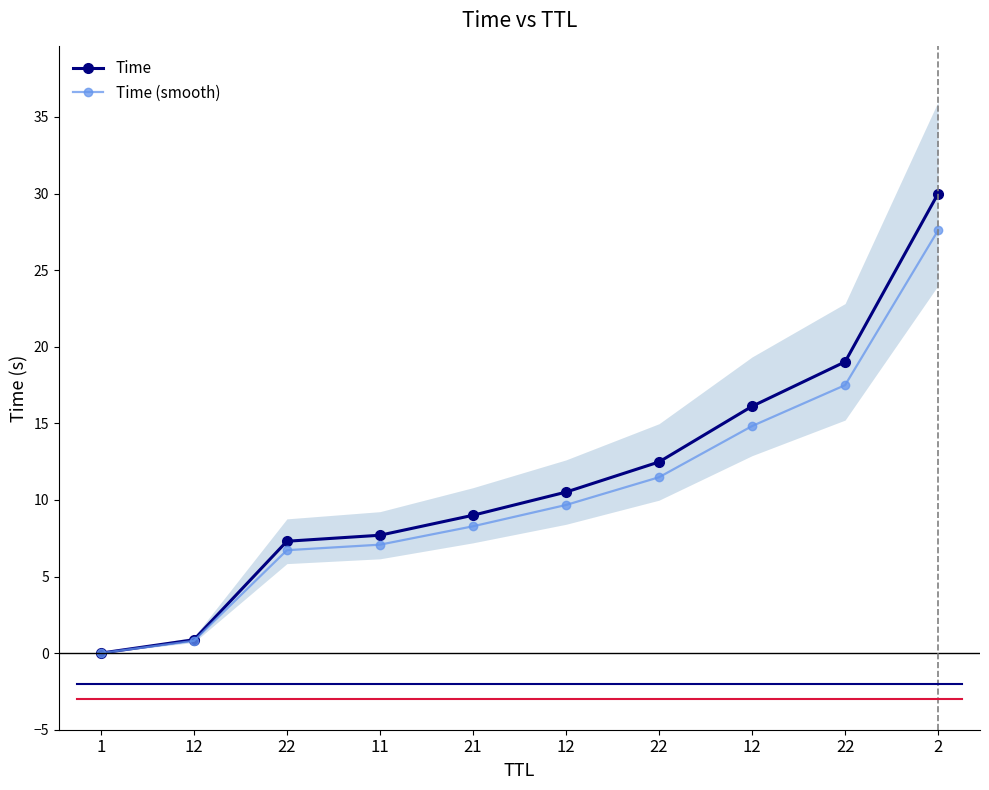

Does the chart display data point markers on the line(s)?

Yes